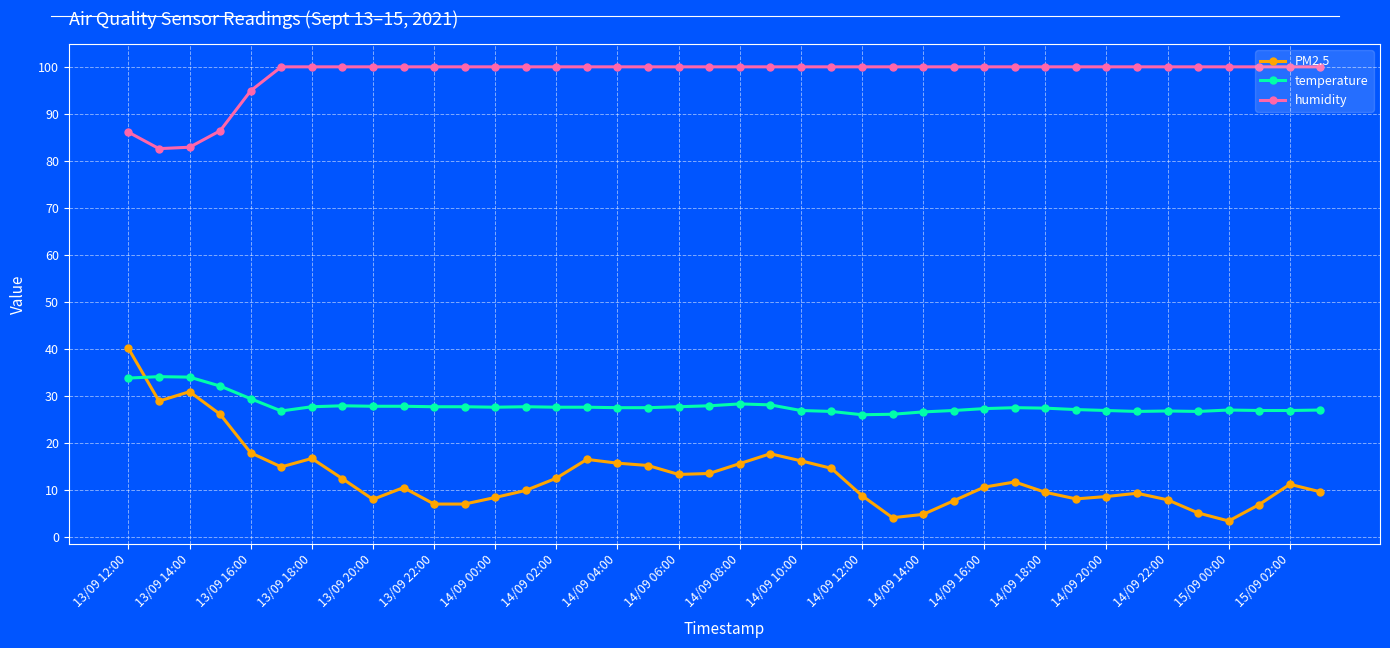

True or false: temperature has more than 0 interior local peaks.

True